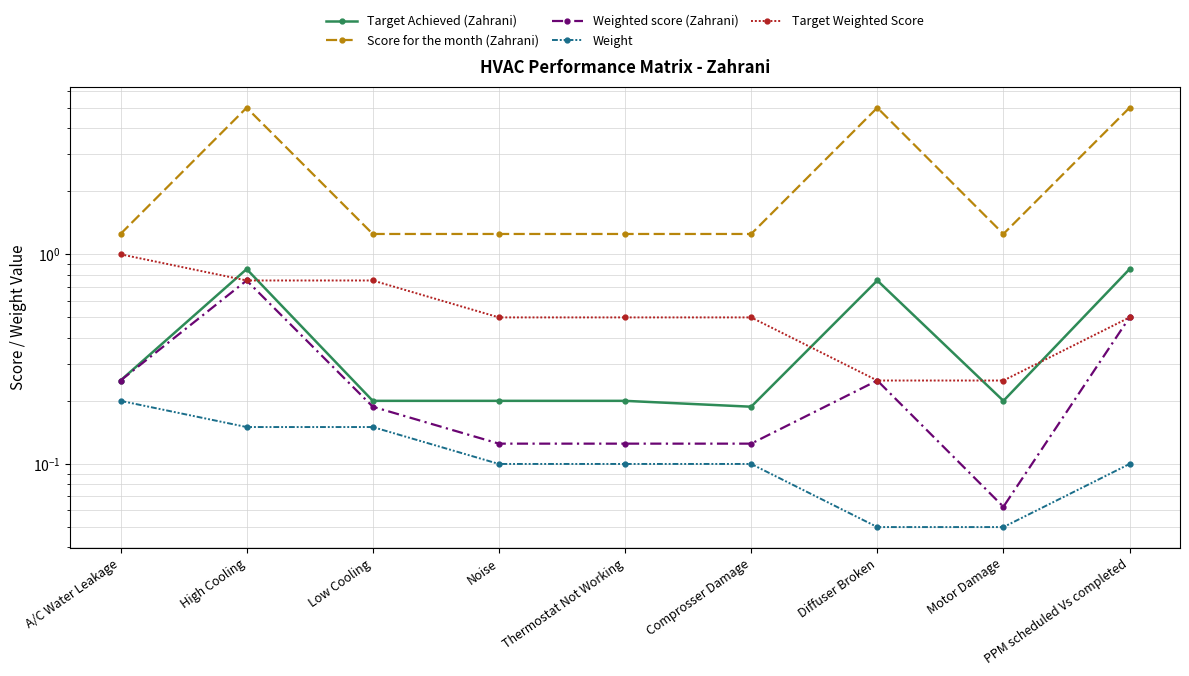

True or false: Target Achieved (Zahrani) and Weighted score (Zahrani) cross at least once.

False